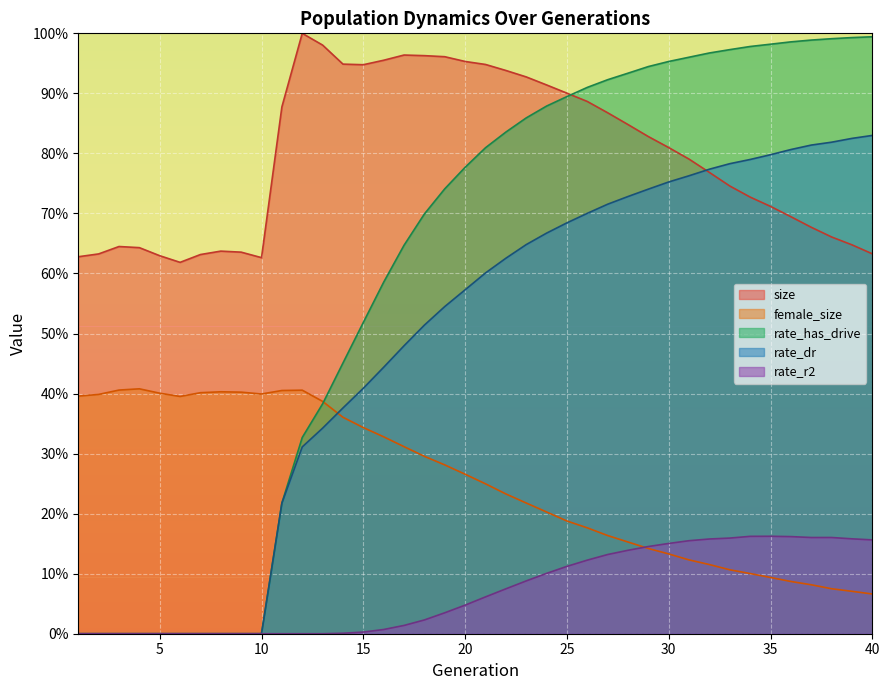

Reading left to right, list all the values displayed in this chart.

size: 1=0.6	2=0.6	3=0.6	4=0.6	5=0.6	6=0.6	7=0.6	8=0.6	9=0.6	10=0.6	11=0.9	12=1.0	13=1.0	14=0.9	15=0.9	16=1.0	17=1.0	18=1.0	19=1.0	20=1.0	21=0.9	22=0.9	23=0.9	24=0.9	25=0.9	26=0.9	27=0.9	28=0.8	29=0.8	30=0.8	31=0.8	32=0.8	33=0.7	34=0.7	35=0.7	36=0.7	37=0.7	38=0.7	39=0.6	40=0.6
female_size: 1=0.4	2=0.4	3=0.4	4=0.4	5=0.4	6=0.4	7=0.4	8=0.4	9=0.4	10=0.4	11=0.4	12=0.4	13=0.4	14=0.4	15=0.3	16=0.3	17=0.3	18=0.3	19=0.3	20=0.3	21=0.2	22=0.2	23=0.2	24=0.2	25=0.2	26=0.2	27=0.2	28=0.2	29=0.1	30=0.1	31=0.1	32=0.1	33=0.1	34=0.1	35=0.1	36=0.1	37=0.1	38=0.1	39=0.1	40=0.1
rate_has_drive: 1=0.0	2=0.0	3=0.0	4=0.0	5=0.0	6=0.0	7=0.0	8=0.0	9=0.0	10=0.0	11=0.2	12=0.3	13=0.4	14=0.5	15=0.5	16=0.6	17=0.6	18=0.7	19=0.7	20=0.8	21=0.8	22=0.8	23=0.9	24=0.9	25=0.9	26=0.9	27=0.9	28=0.9	29=0.9	30=1.0	31=1.0	32=1.0	33=1.0	34=1.0	35=1.0	36=1.0	37=1.0	38=1.0	39=1.0	40=1.0
rate_dr: 1=0.0	2=0.0	3=0.0	4=0.0	5=0.0	6=0.0	7=0.0	8=0.0	9=0.0	10=0.0	11=0.2	12=0.3	13=0.3	14=0.4	15=0.4	16=0.4	17=0.5	18=0.5	19=0.5	20=0.6	21=0.6	22=0.6	23=0.6	24=0.7	25=0.7	26=0.7	27=0.7	28=0.7	29=0.7	30=0.8	31=0.8	32=0.8	33=0.8	34=0.8	35=0.8	36=0.8	37=0.8	38=0.8	39=0.8	40=0.8
rate_r2: 1=0.0	2=0.0	3=0.0	4=0.0	5=0.0	6=0.0	7=0.0	8=0.0	9=0.0	10=0.0	11=0.0	12=0.0	13=0.0	14=0.0	15=0.0	16=0.0	17=0.0	18=0.0	19=0.0	20=0.0	21=0.1	22=0.1	23=0.1	24=0.1	25=0.1	26=0.1	27=0.1	28=0.1	29=0.1	30=0.2	31=0.2	32=0.2	33=0.2	34=0.2	35=0.2	36=0.2	37=0.2	38=0.2	39=0.2	40=0.2